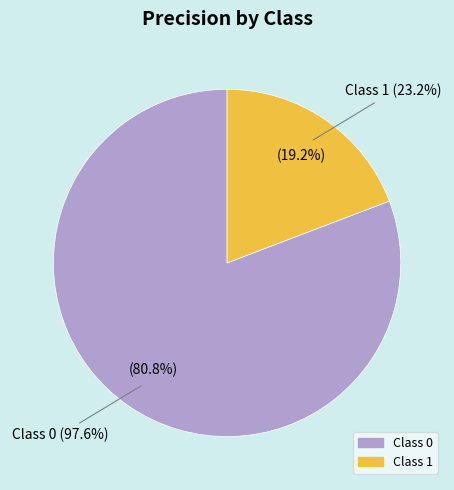

Combined, do 1 and 0 account for over 50%?

Yes